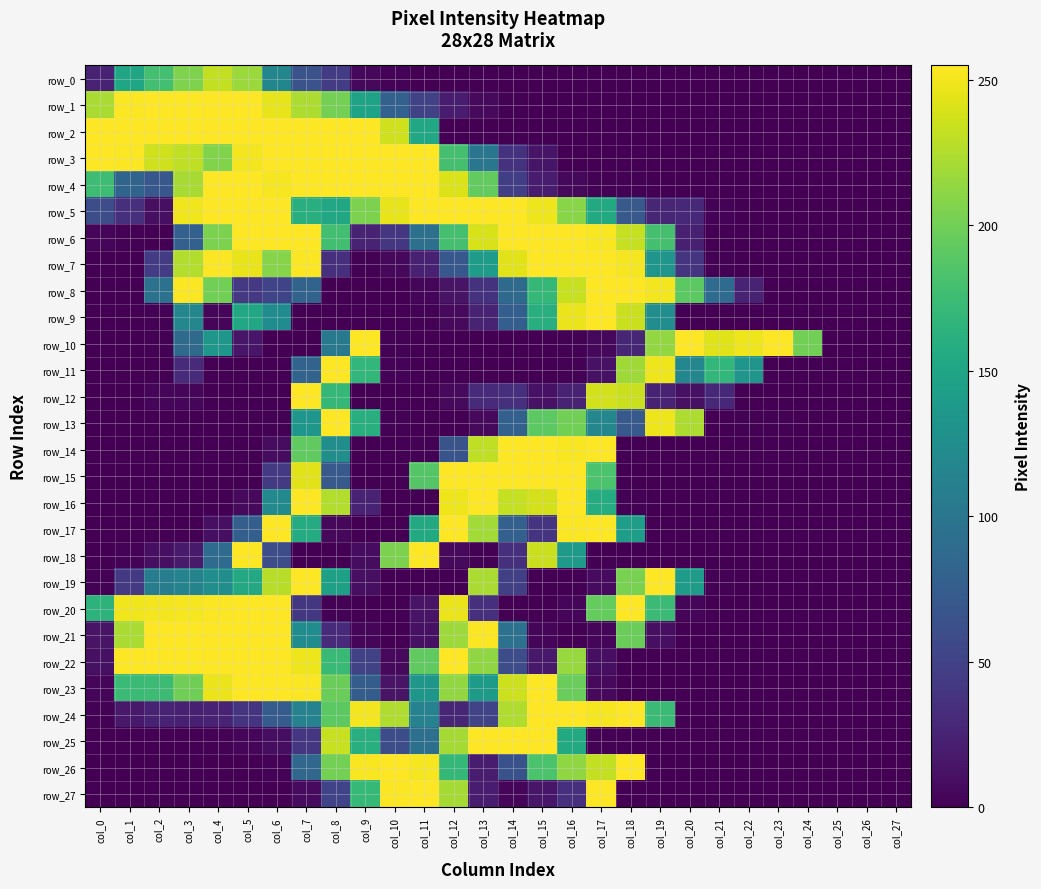

The value of row_18 at col_24 is -168. True or false?

False